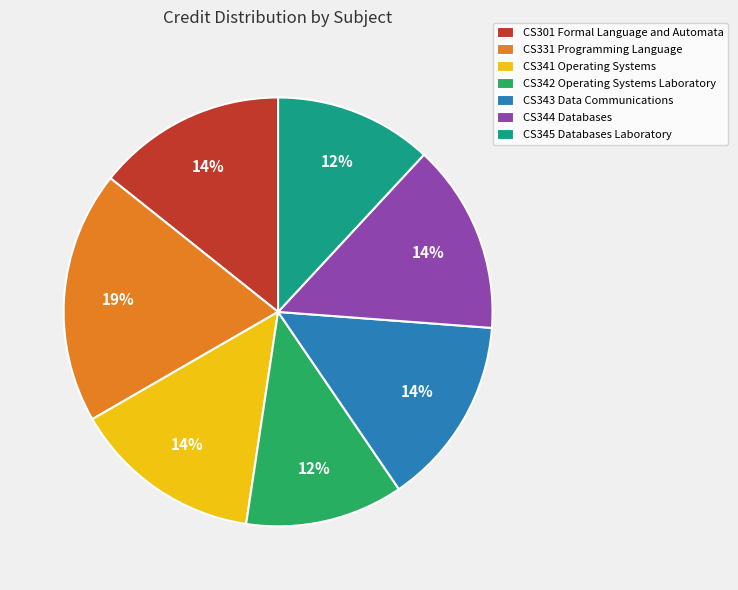

Which has a higher value, CS331 Programming Language or CS344 Databases?

CS331 Programming Language